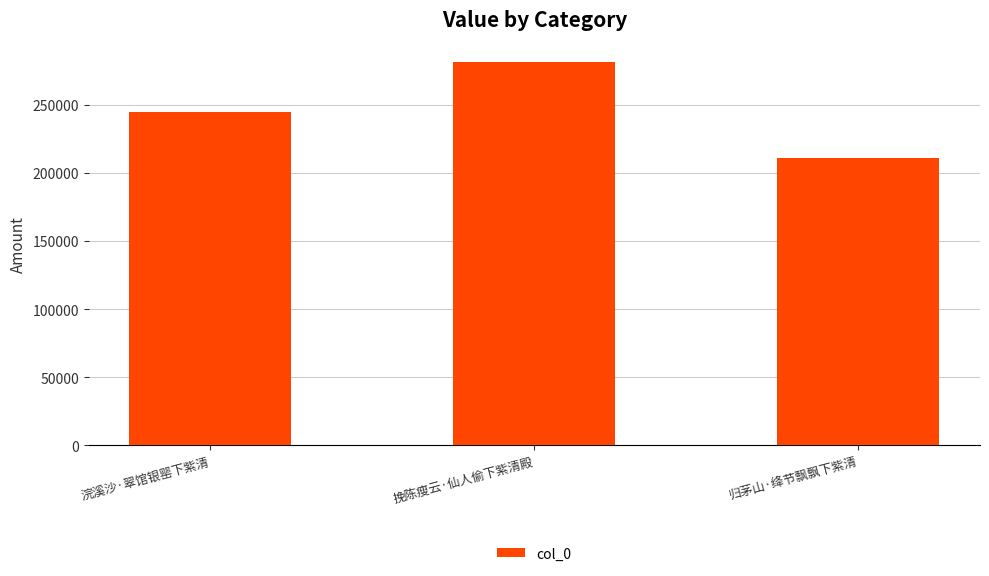

Where is the data nearest to the value 246198?

浣溪沙·翠馆银罂下紫清